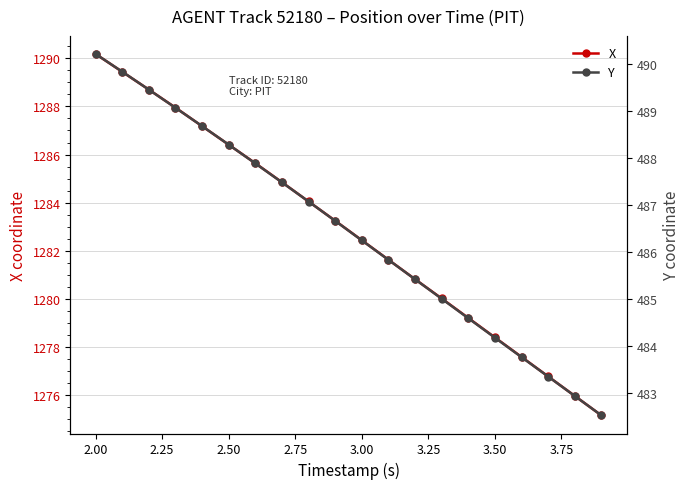

What is the highest value of the Y series?

490.2